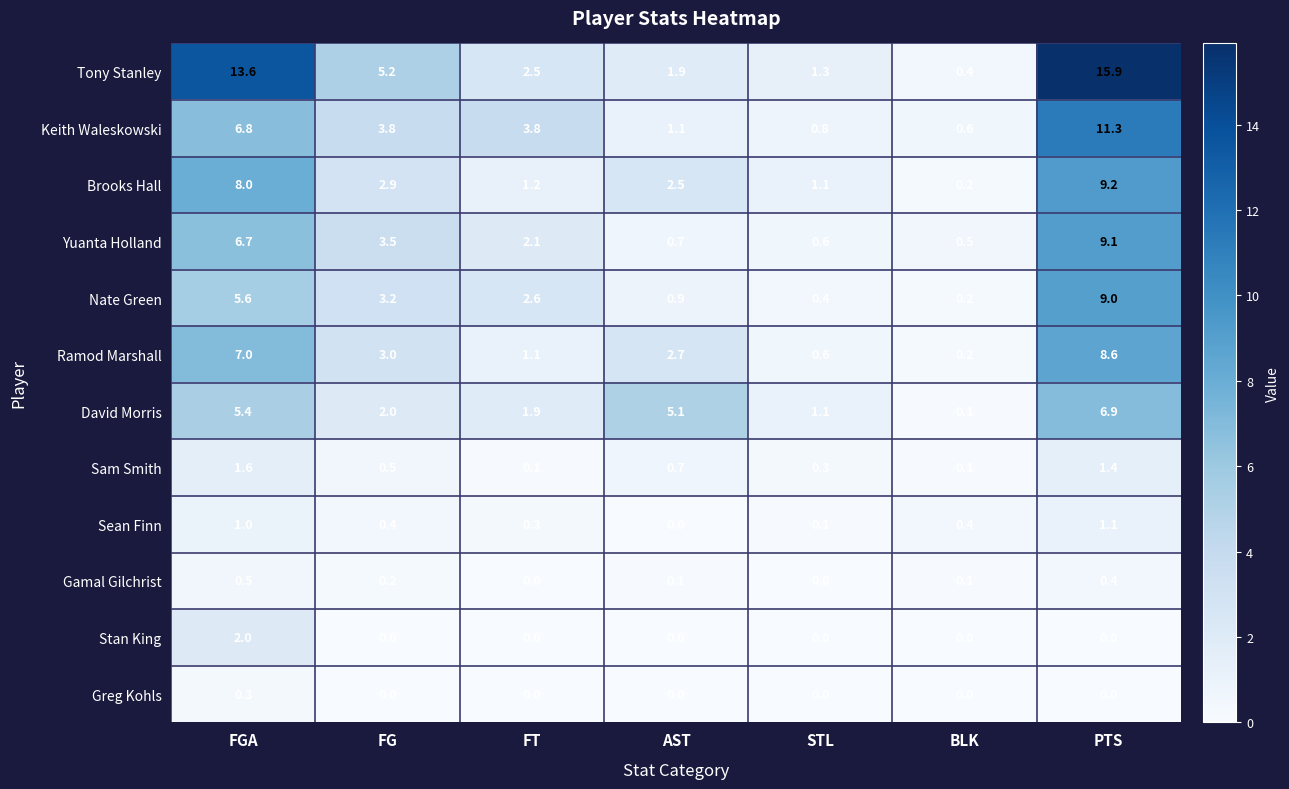

What is the sum of all Stan King values?

2.0